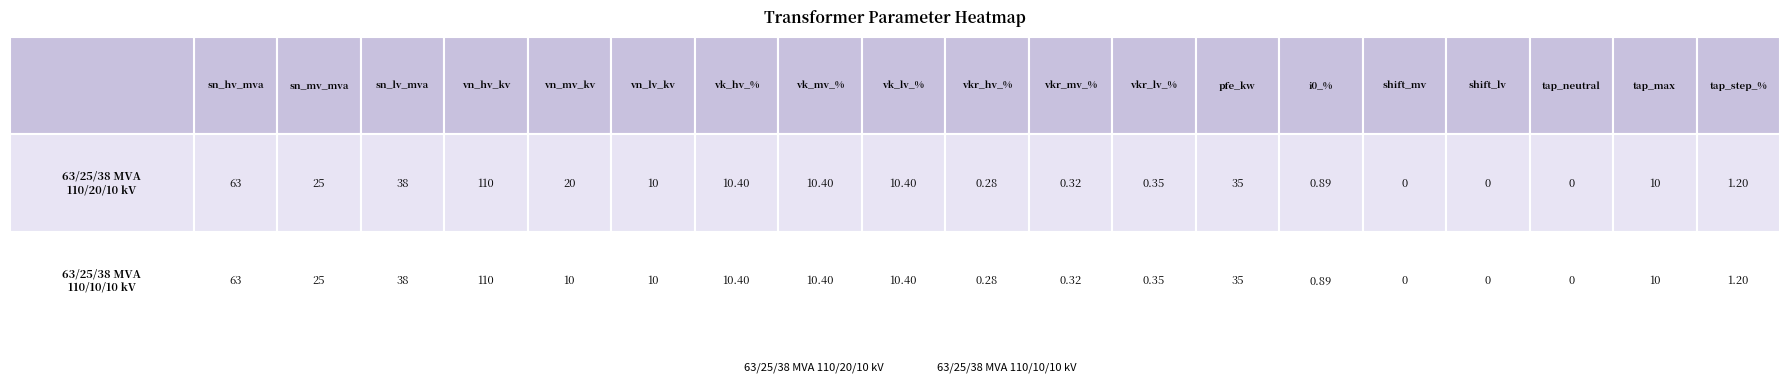

What is the difference between the 63/25/38 MVA 110/10/10 kV values at 8 and 4?

0.4